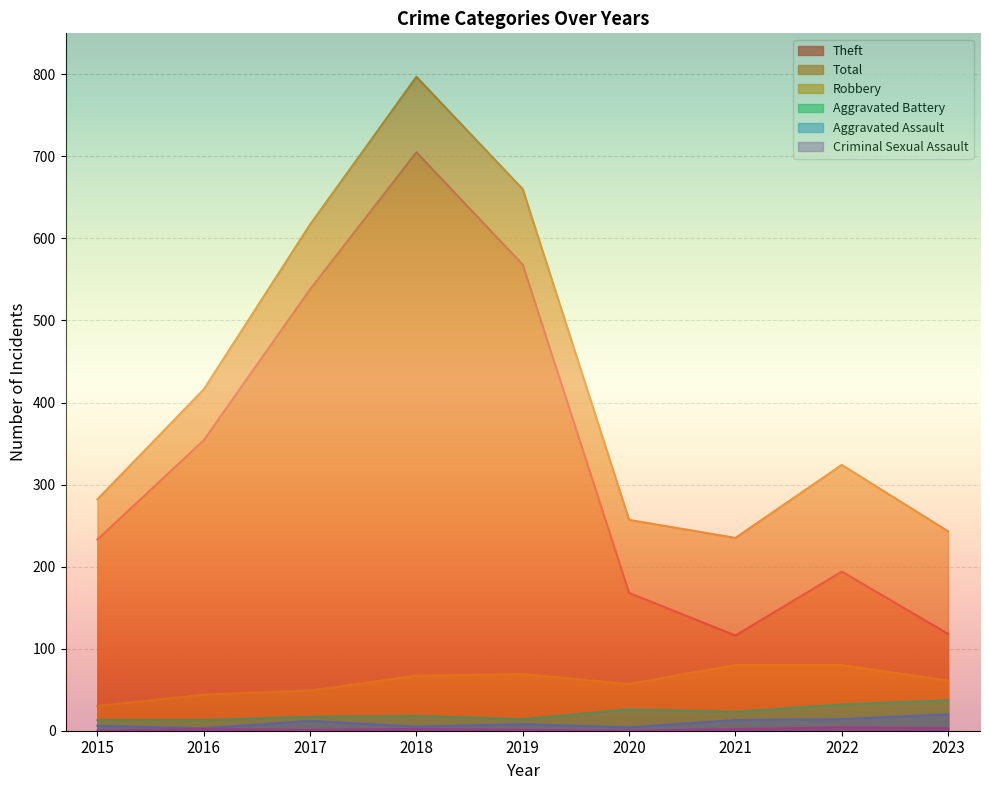

At which label does Aggravated Battery reach its peak?

2023